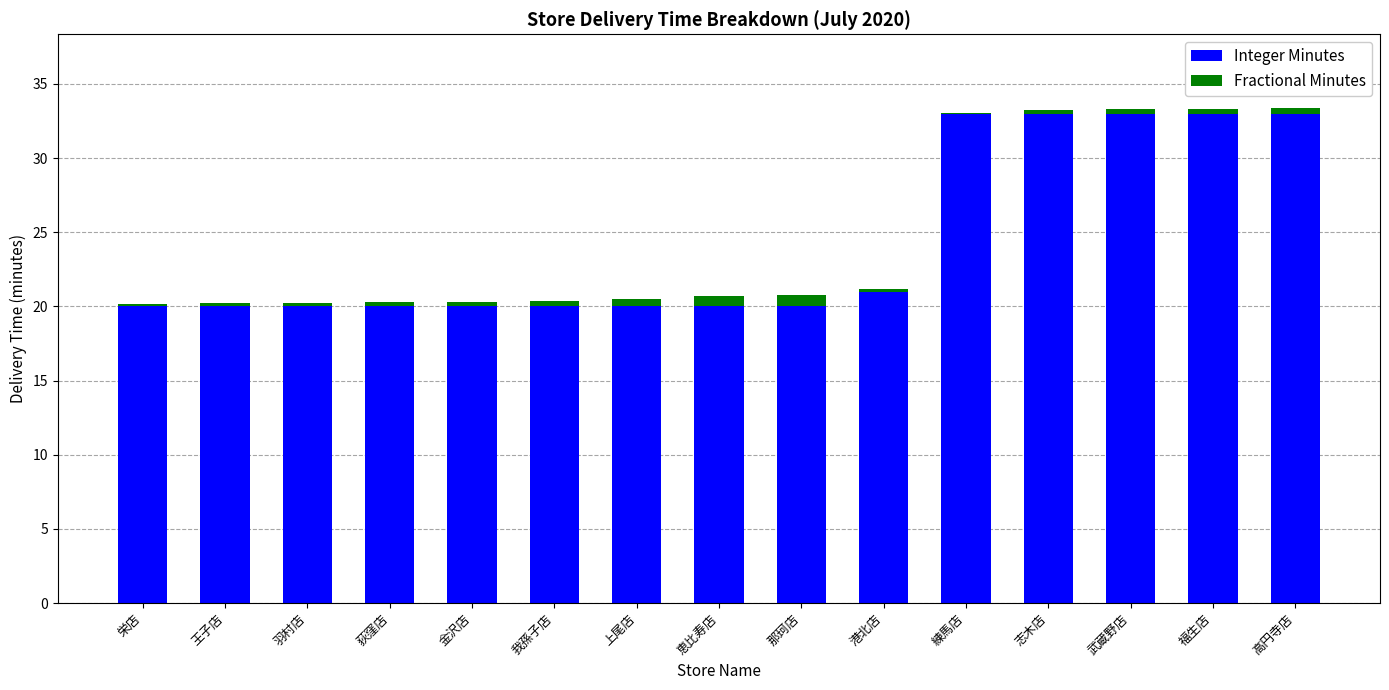

Reading left to right, transcribe the values for Integer Minutes.

栄店=20.0	王子店=20.0	羽村店=20.0	荻窪店=20.0	金沢店=20.0	我孫子店=20.0	上尾店=20.0	恵比寿店=20.0	那珂店=20.0	港北店=21.0	練馬店=33.0	志木店=33.0	武蔵野店=33.0	福生店=33.0	高円寺店=33.0